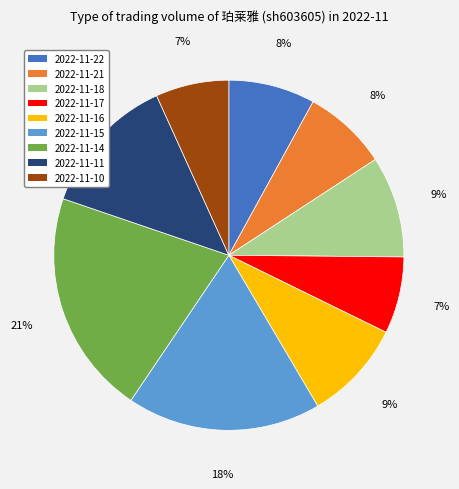

Which slice is the largest?

2022-11-14